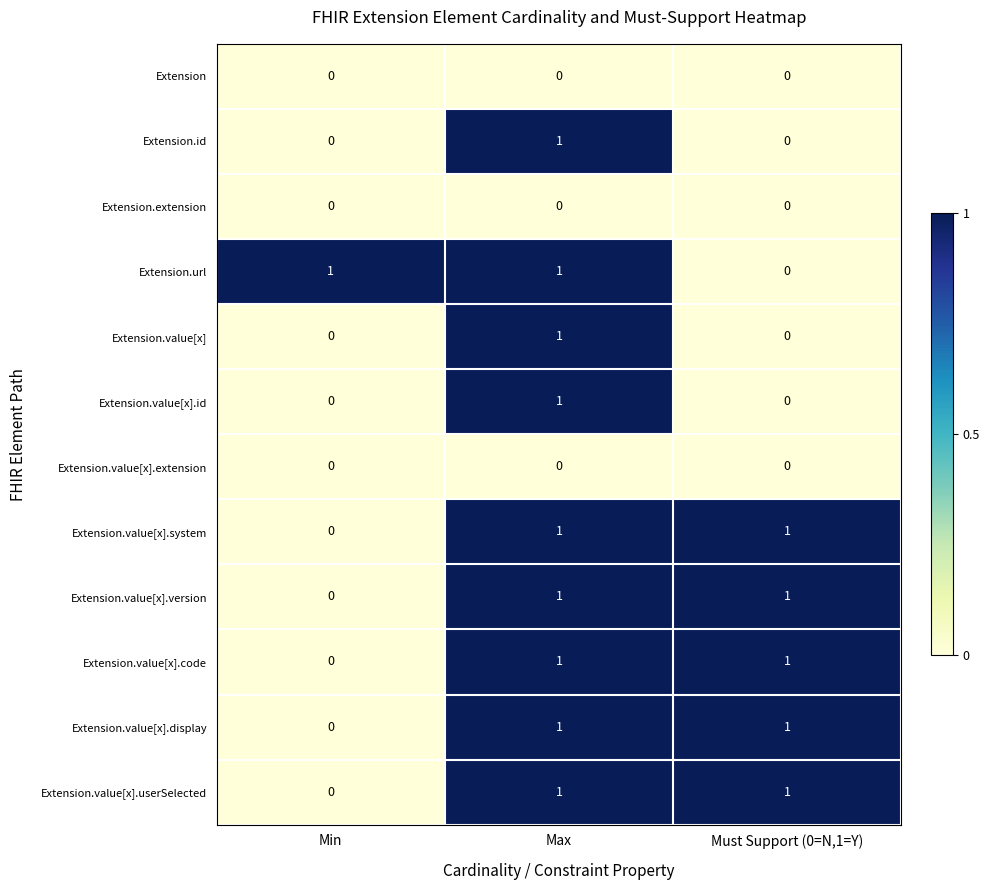

At how many categories does at least one series exceed 0?

3